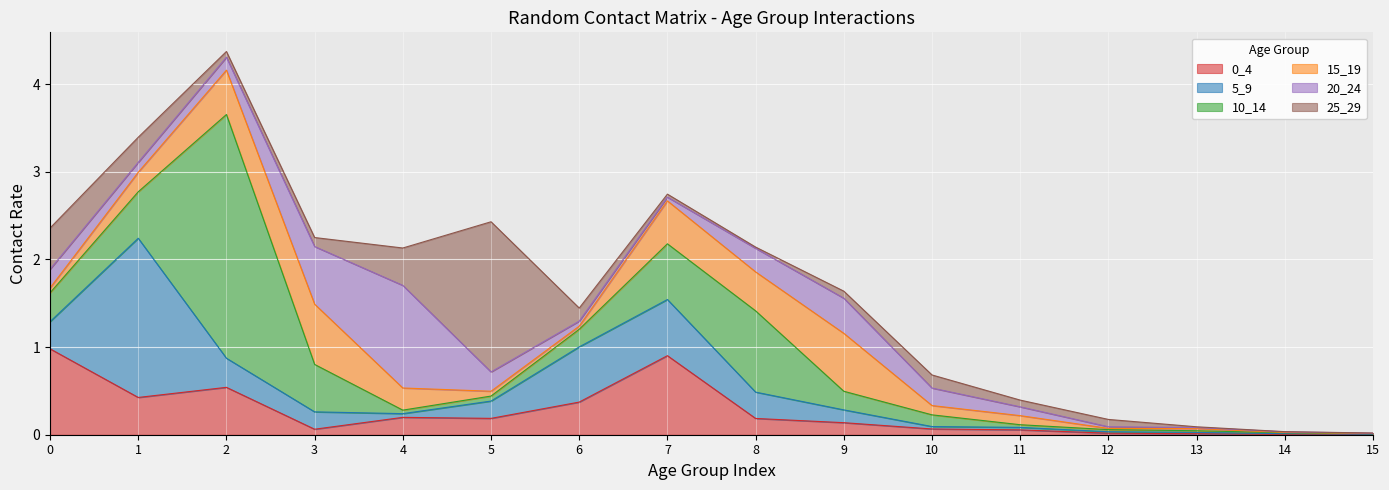

List the series in order of their peak value, lowest first.

15_19, 0_4, 20_24, 25_29, 5_9, 10_14